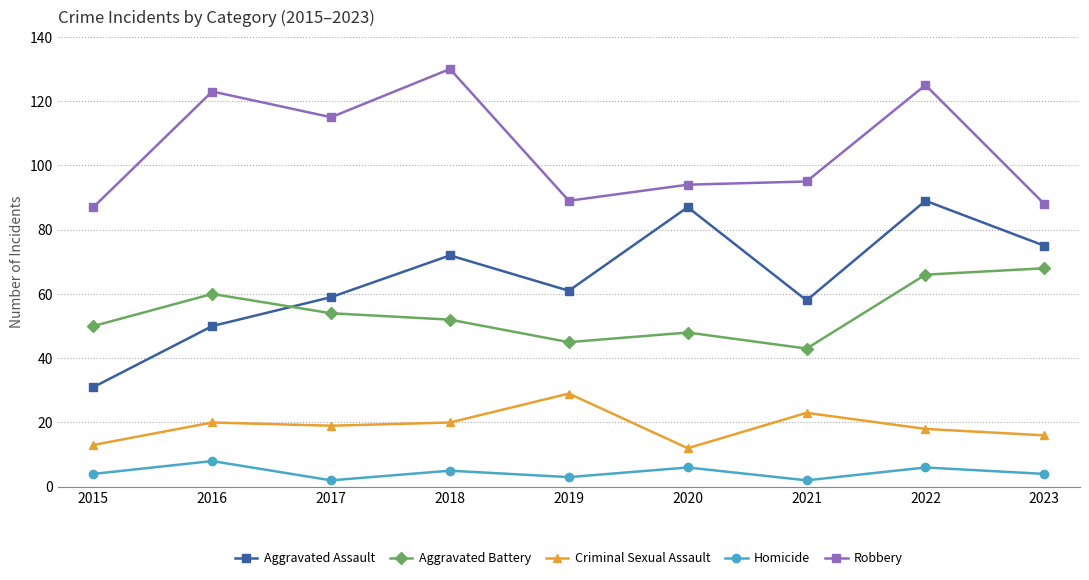

Which series has the largest range (max minus min)?

Aggravated Assault